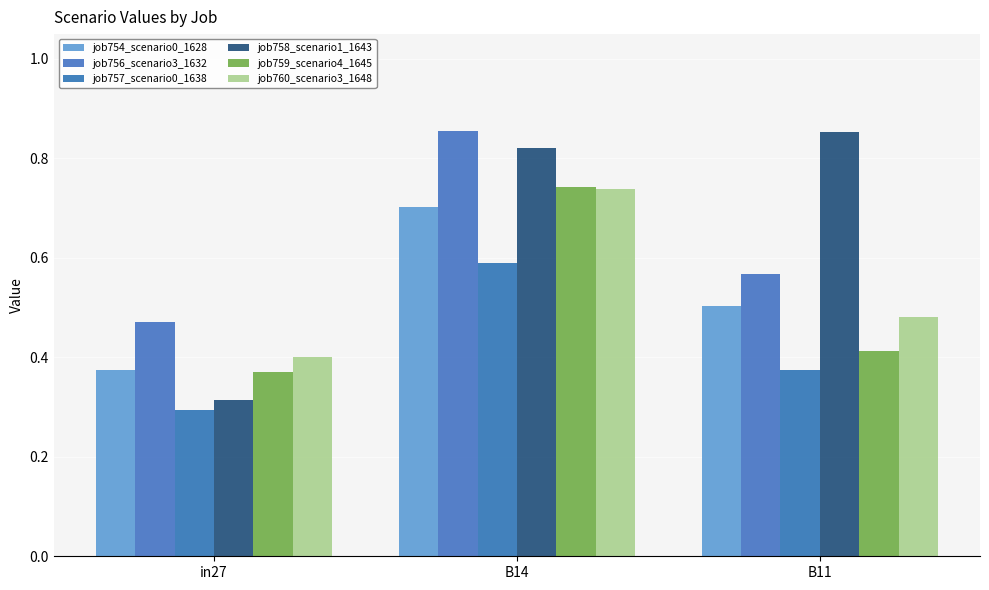

At which label does job756_scenario3_1632 reach its minimum?

in27